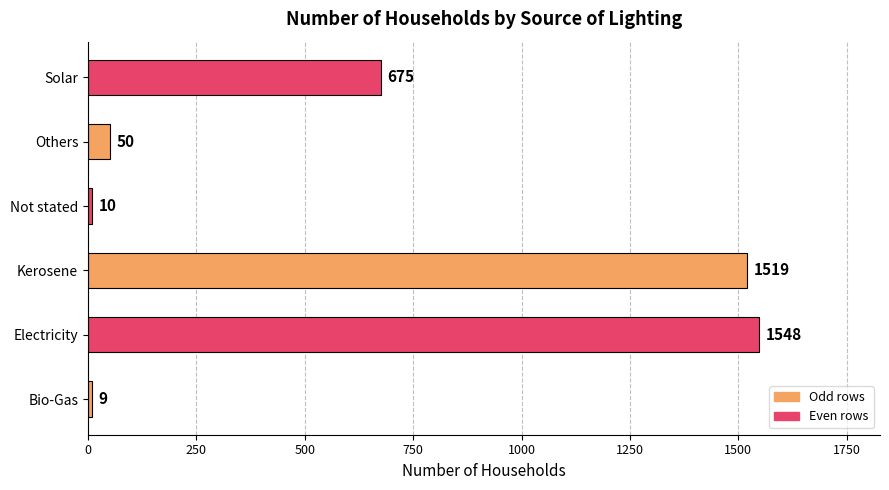

What is the average value?

635